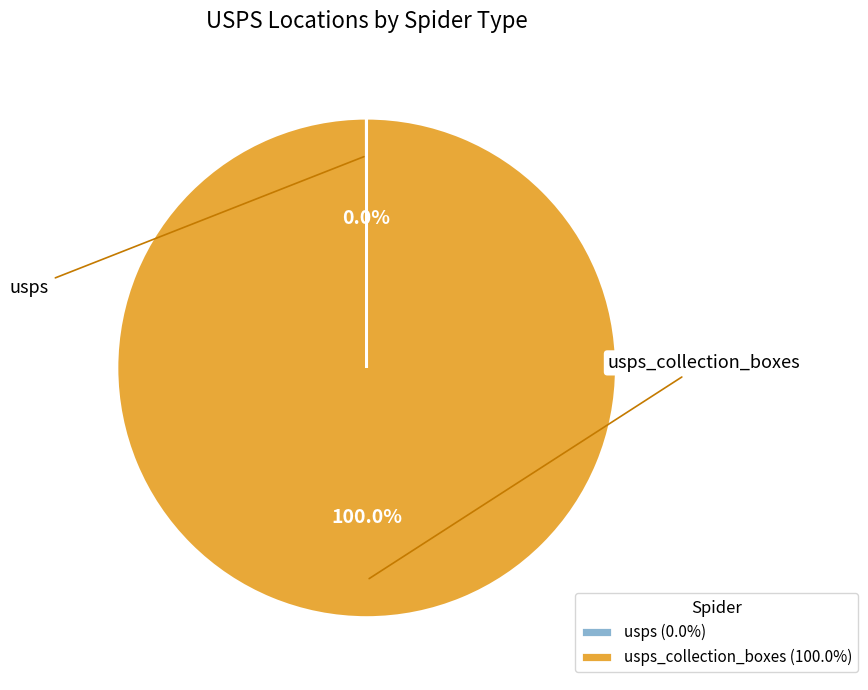

Is there a majority slice in this chart?

Yes